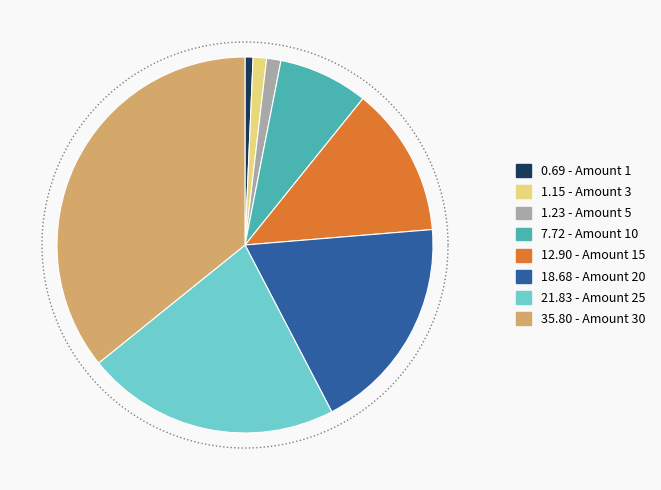

To the nearest percent, what is the difference between the 10 and 30 slice percentages?

28%